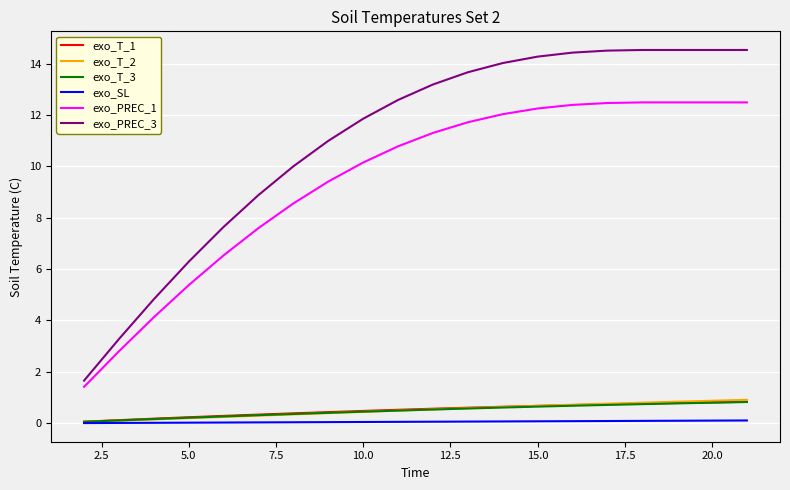

What are all the series names shown in the legend?

exo_T_1, exo_T_2, exo_T_3, exo_SL, exo_PREC_1, exo_PREC_3